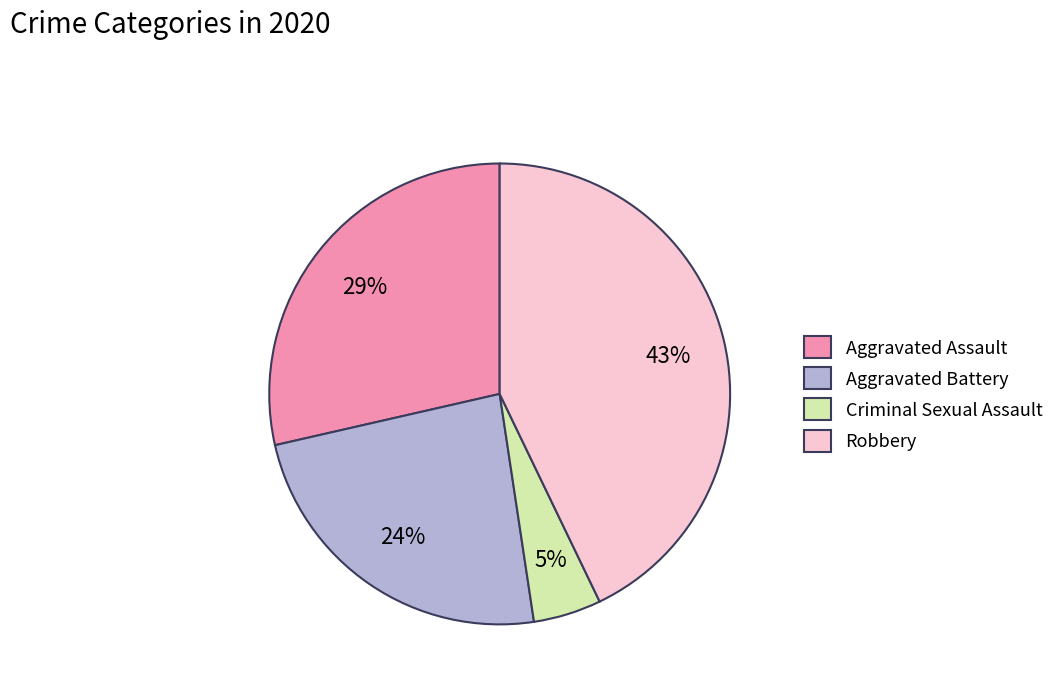

What is the smallest slice in the pie chart?

Criminal Sexual Assault